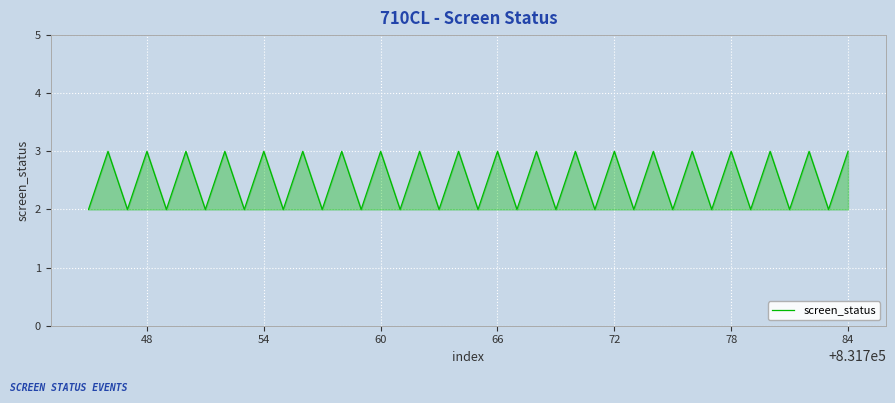

What is the maximum value shown in the chart?

3